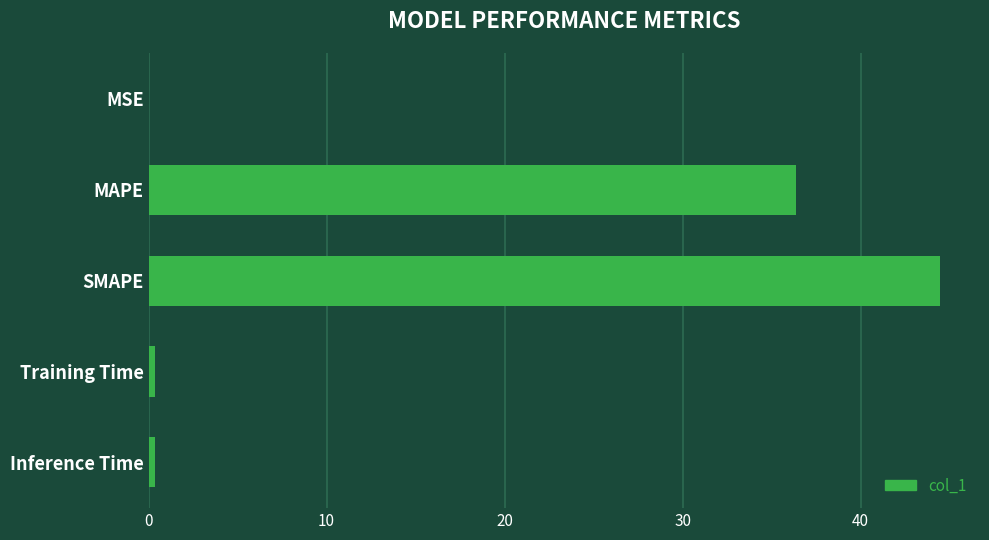

Read the value at SMAPE.

44.5